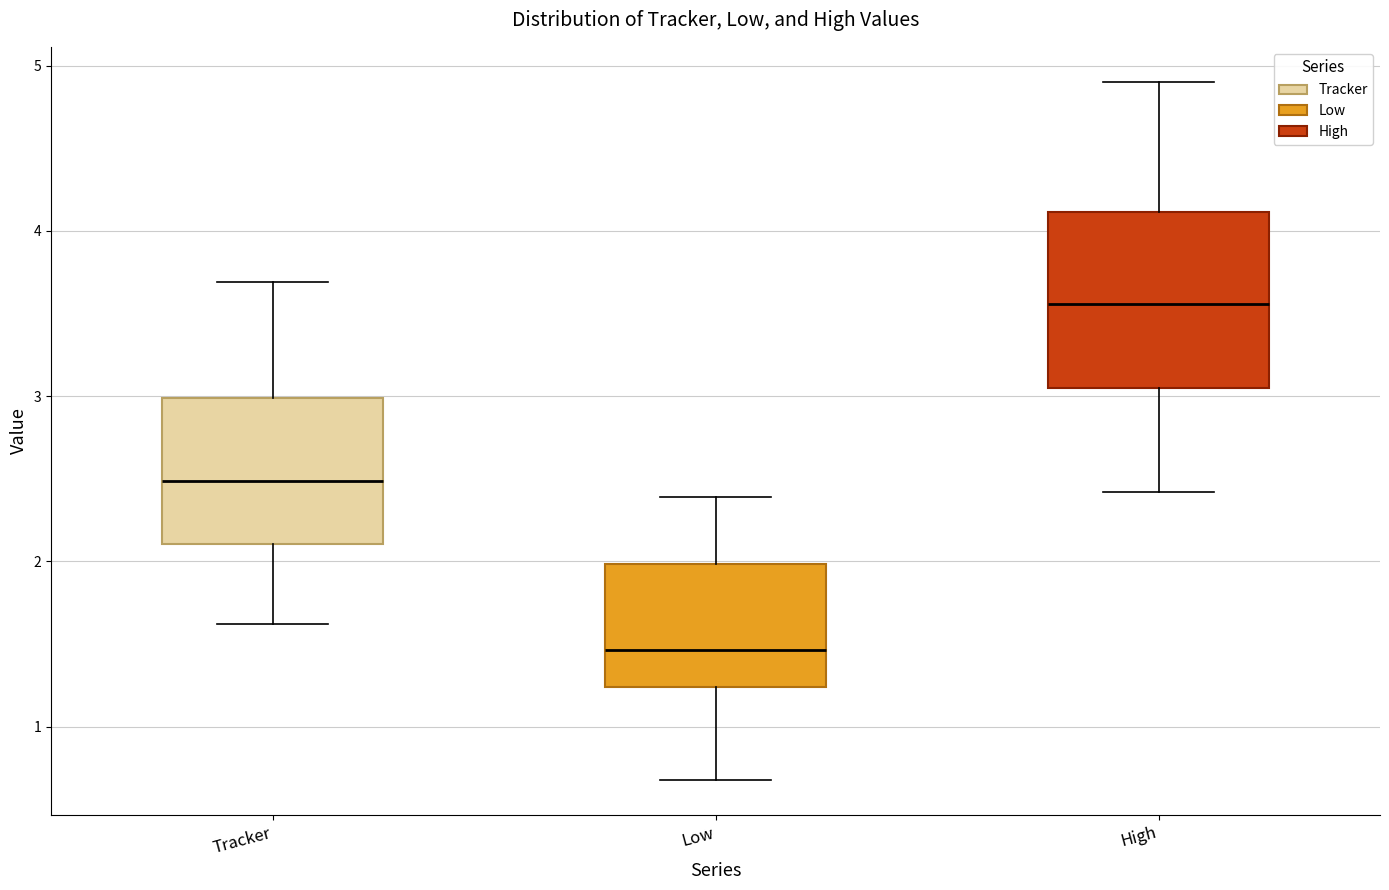

Which box has the highest median line?

High